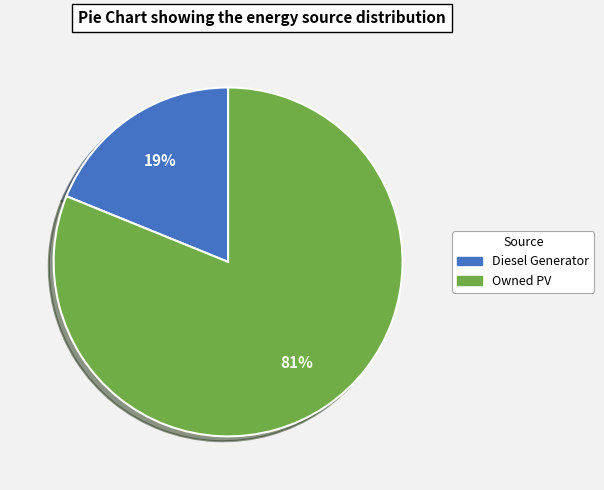

Does any single category account for the majority?

Yes